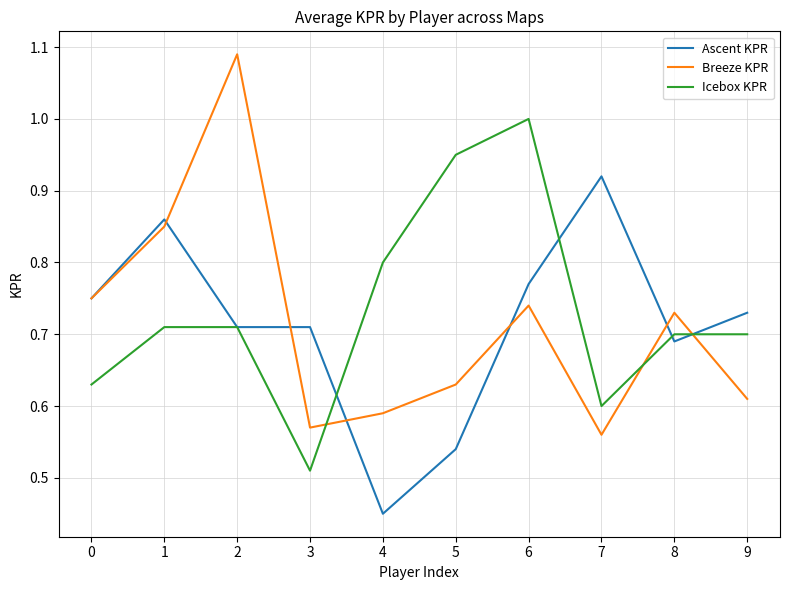

Is the value of Breeze KPR at 9 greater than the value of Ascent KPR at 9?

No